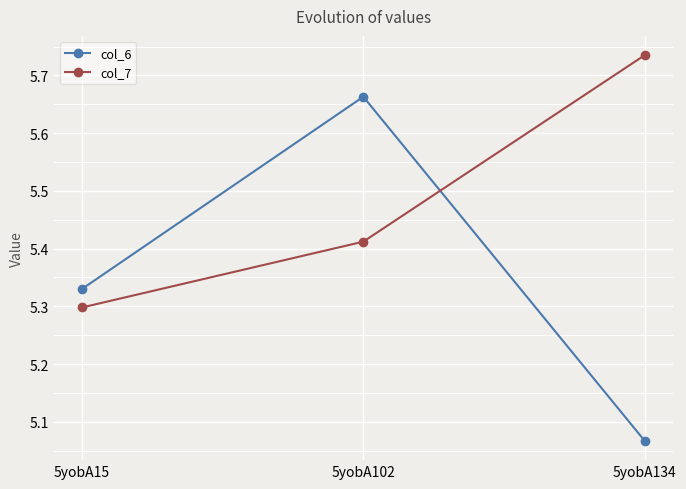

Which series changed the most between 5yobA102 and 5yobA134?

col_6